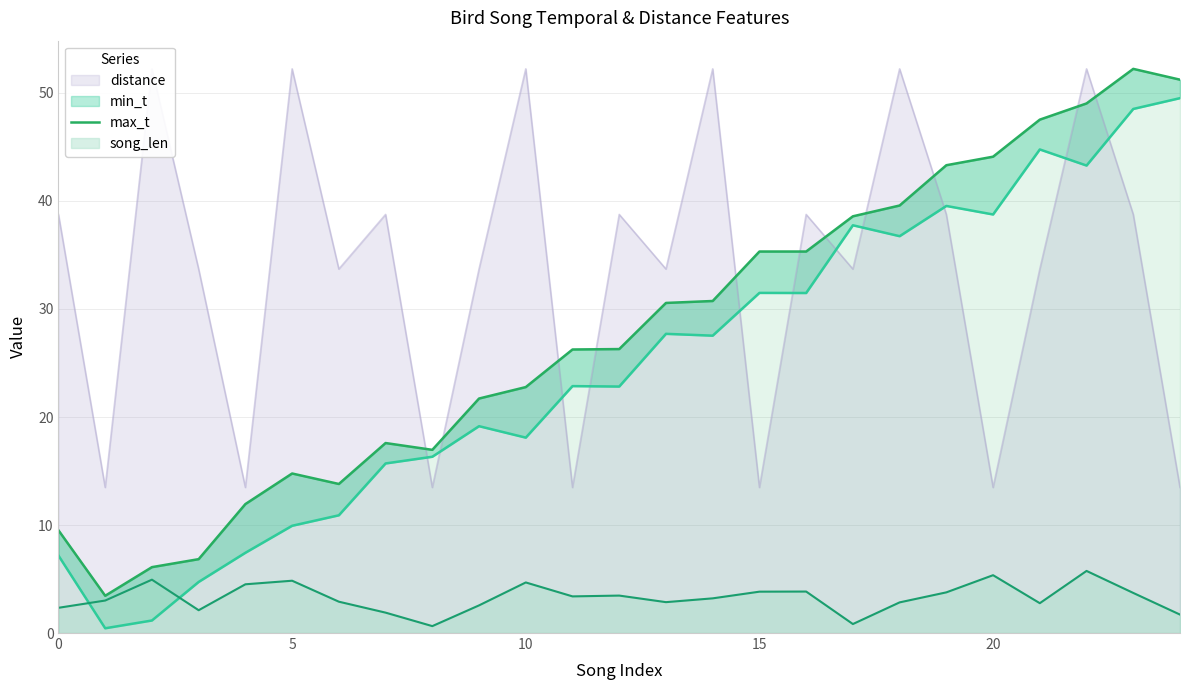

What is the highest value of the song_len series?

5.7